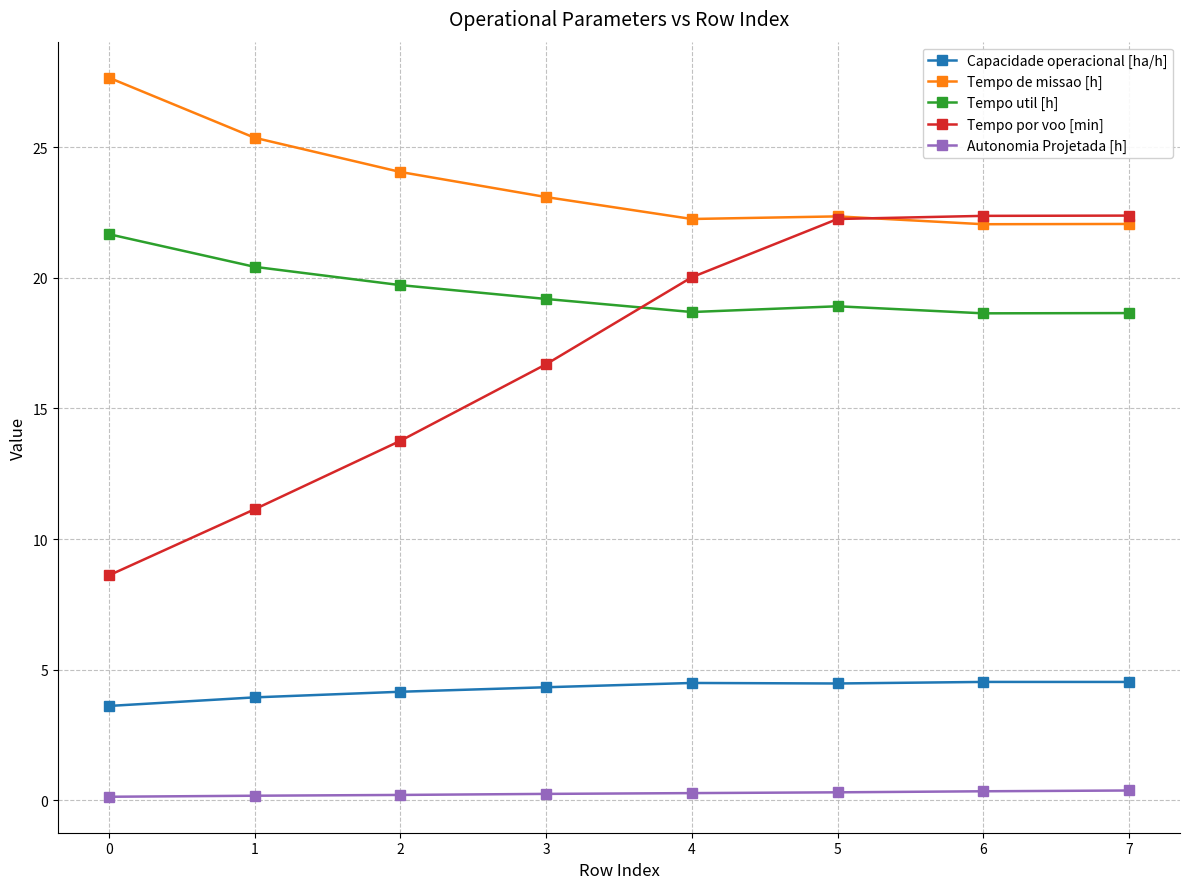

What is the difference between the highest and lowest values at 0?

27.5